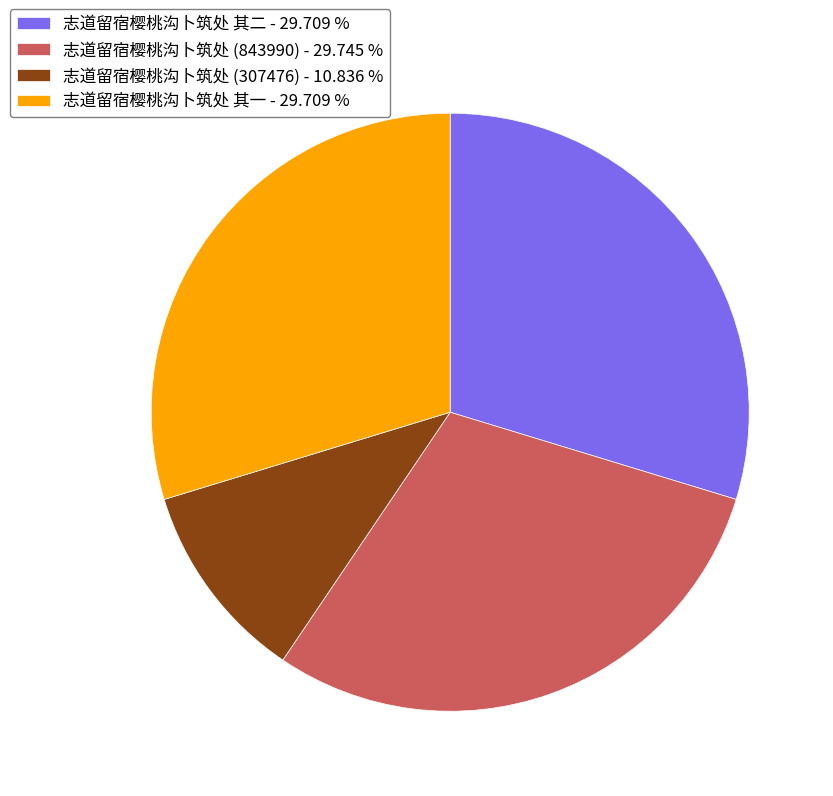

Do 志道留宿樱桃沟卜筑处 其二 - 29.709 % and 志道留宿樱桃沟卜筑处 (307476) - 10.836 % together represent more than half of the pie?

No